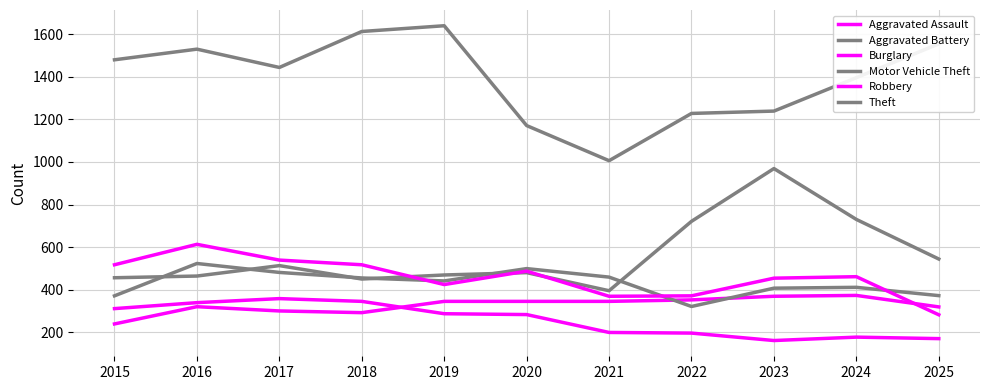

At which category is the sum across all series the highest?

2016